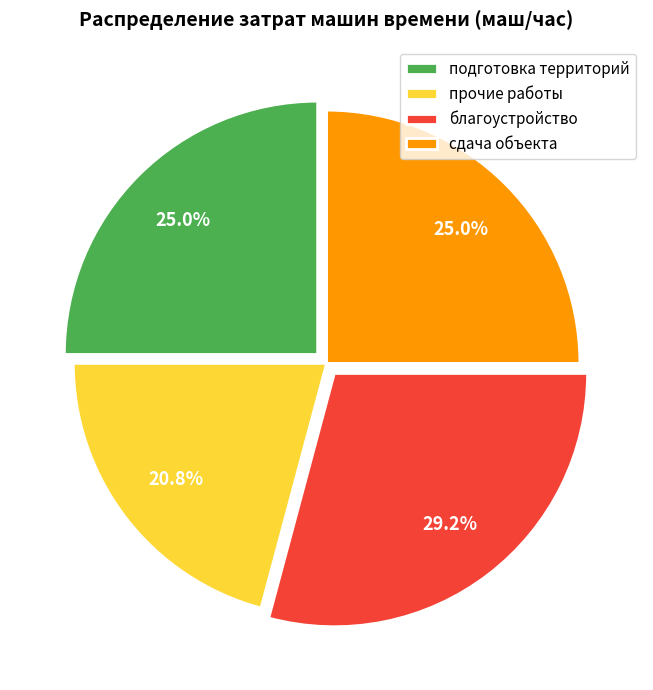

To the nearest percent, what is the difference between the largest and smallest slice percentages?

8%